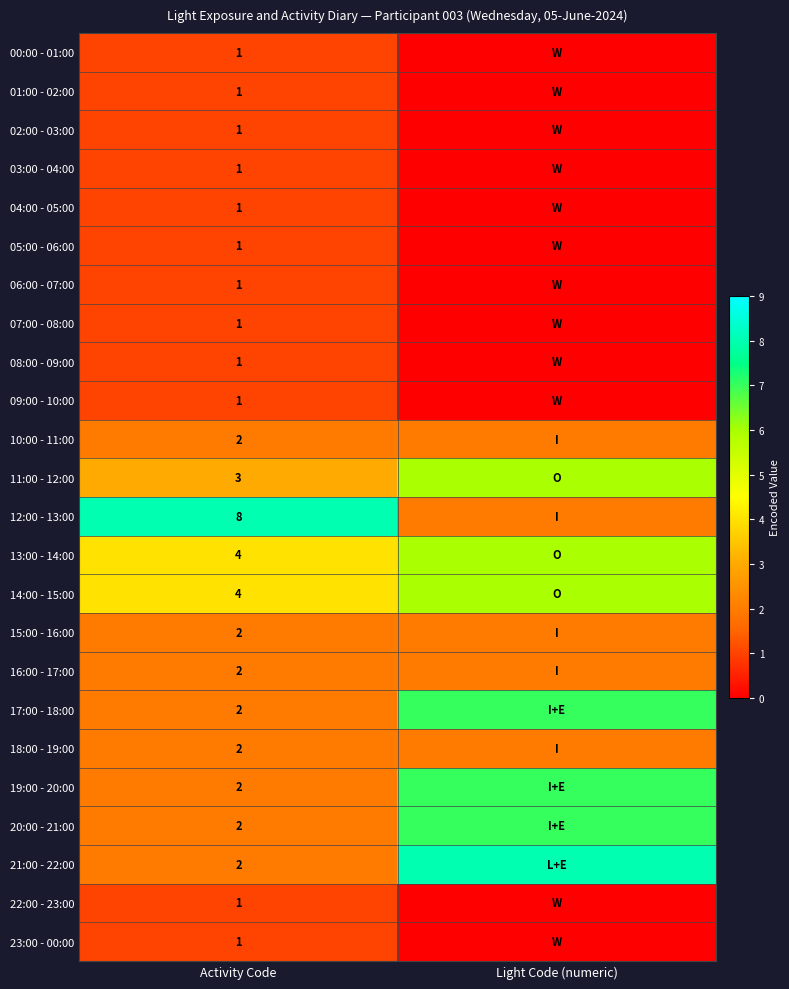

True or false: 21:00 - 22:00 has a value of 1 at Activity Code.

False